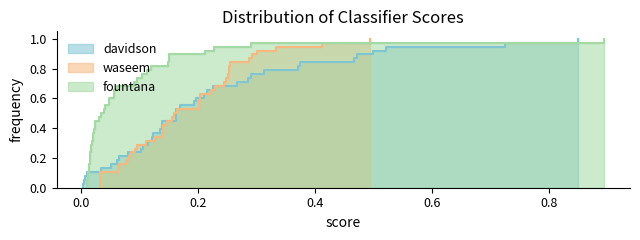

Count the number of data series in this chart.

3